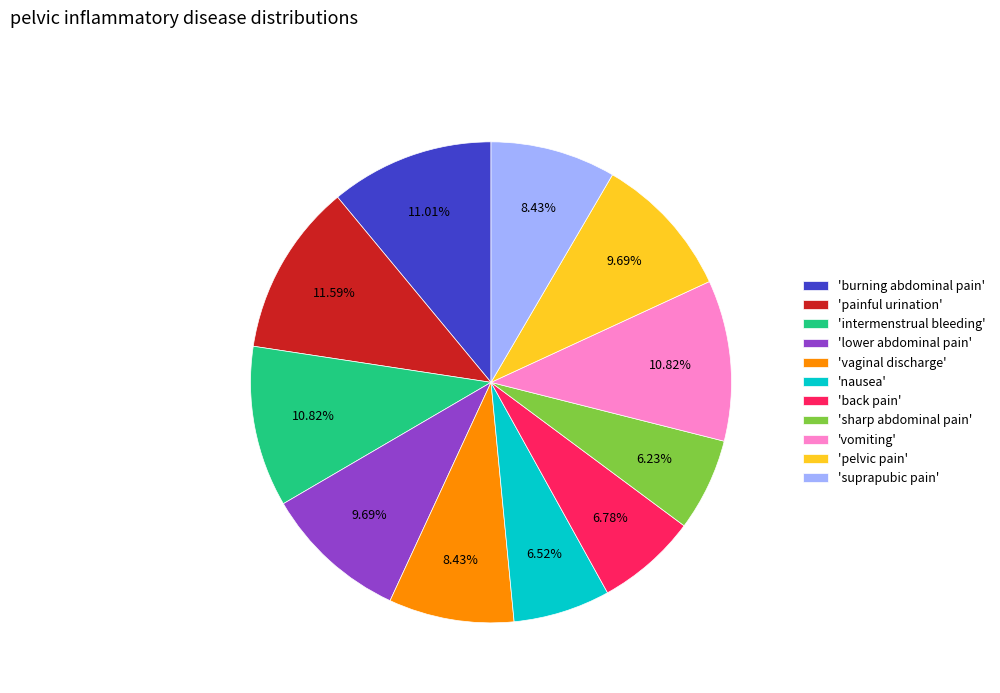

How many segments does this pie chart have?

11